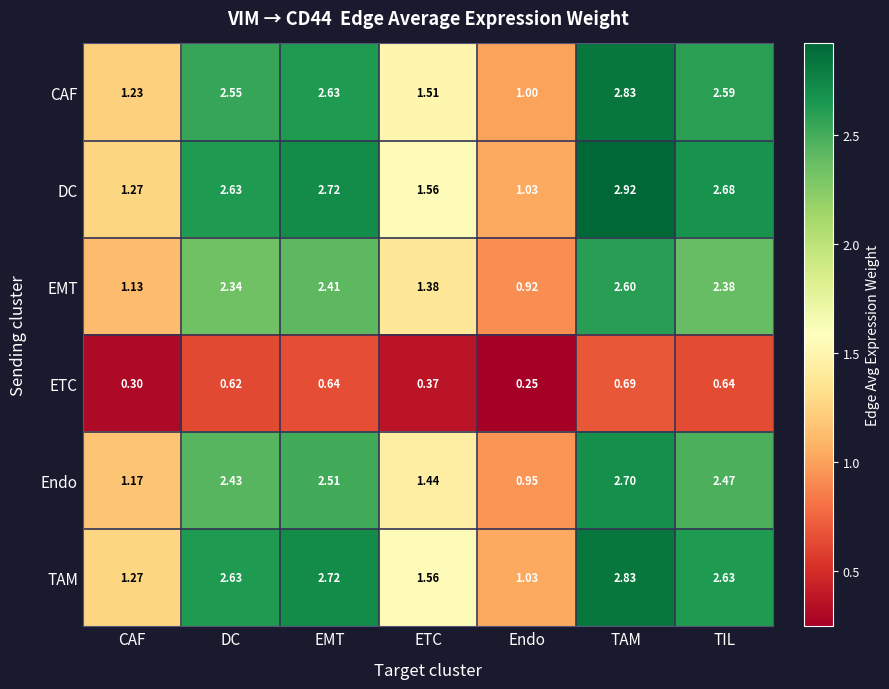

At which label does ETC reach its minimum?

Endo